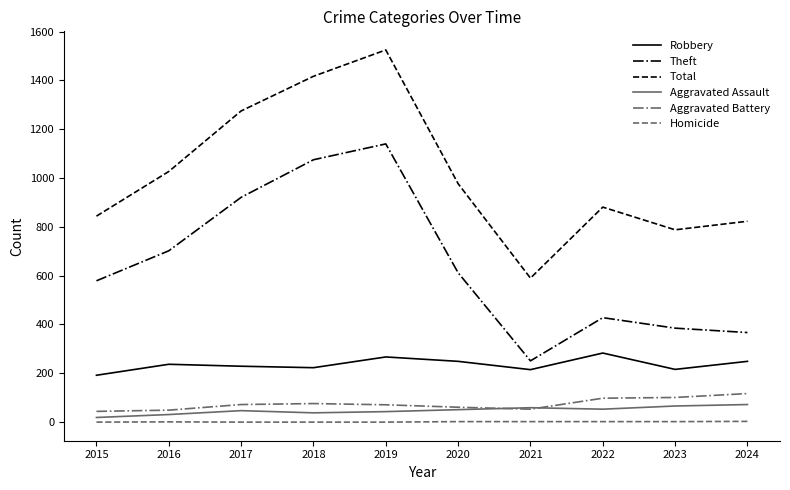

What is the maximum value shown in the chart?

1525